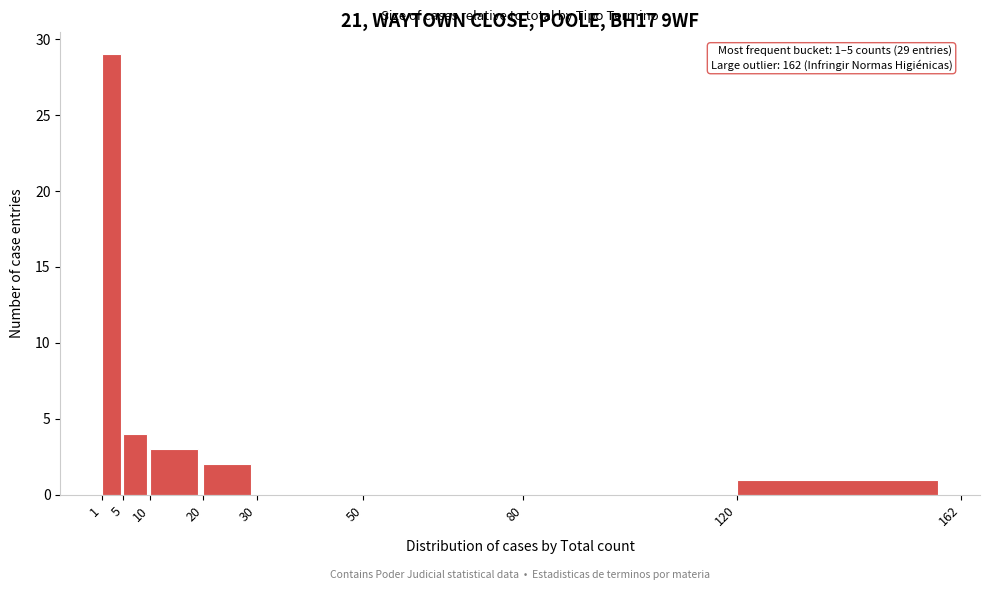

Over which range of the x-axis is the bar tallest?

1 to 5